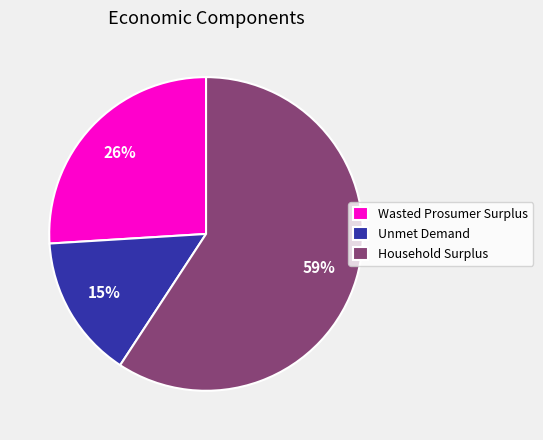

To the nearest percent, what is the difference between the Unmet Demand and Household Surplus slice percentages?

44%